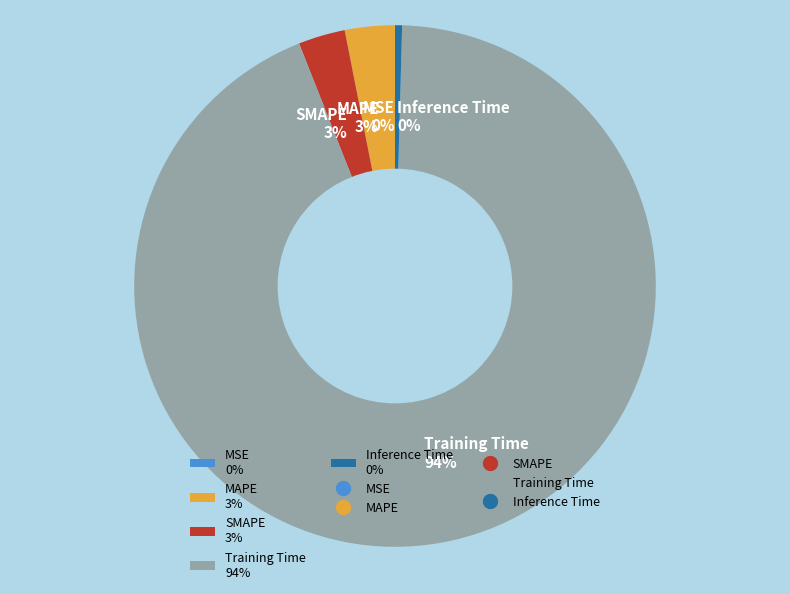

Do Training Time 94% and Inference Time 0% together represent more than half of the pie?

Yes